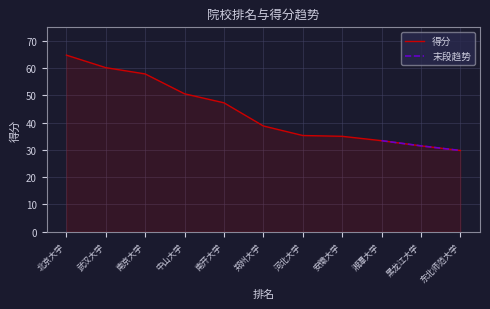

How many data points does each series have?

11